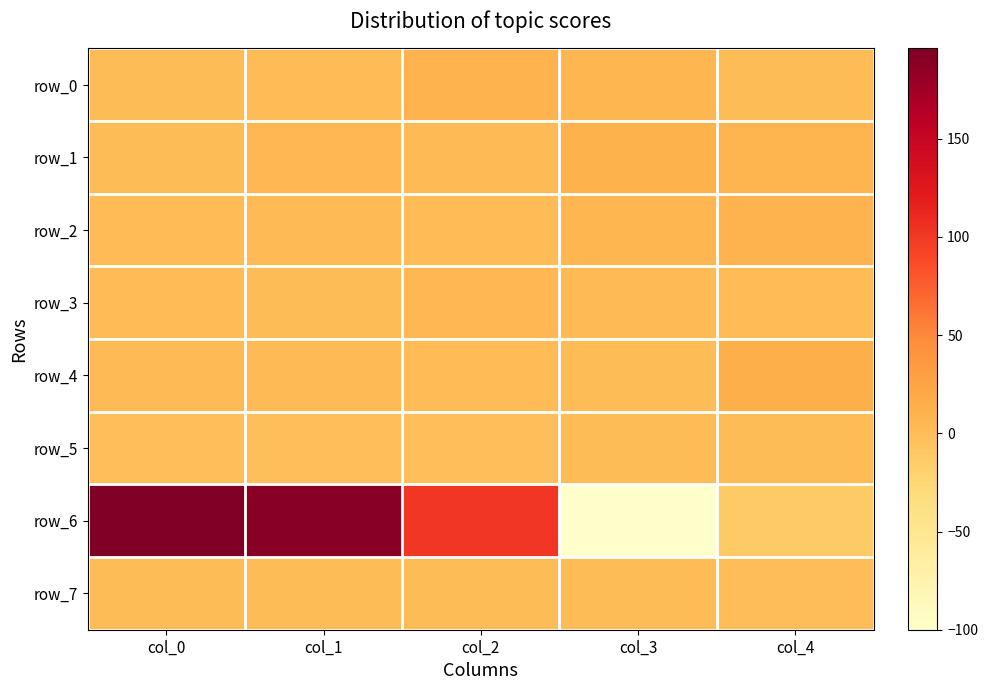

What is the difference between the maximum and minimum values in the row_1 series?

9.0